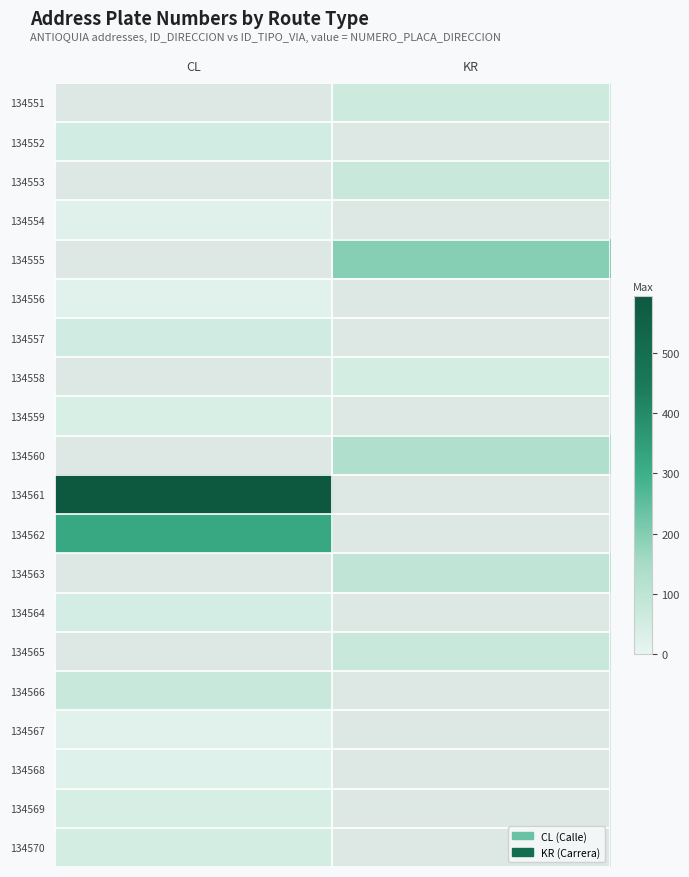

Which has a higher value, CL or KR?

KR